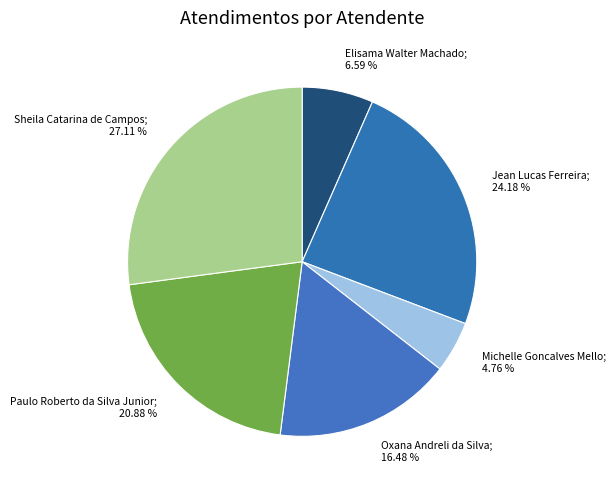

Which slice is the largest?

Sheila Catarina de Campos